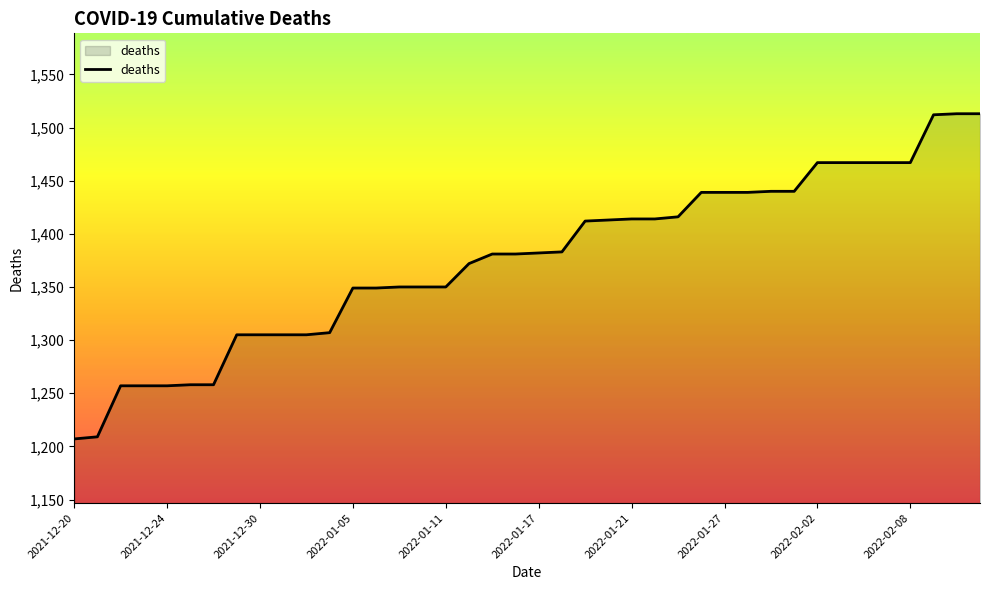

What is the smallest value displayed?

1207